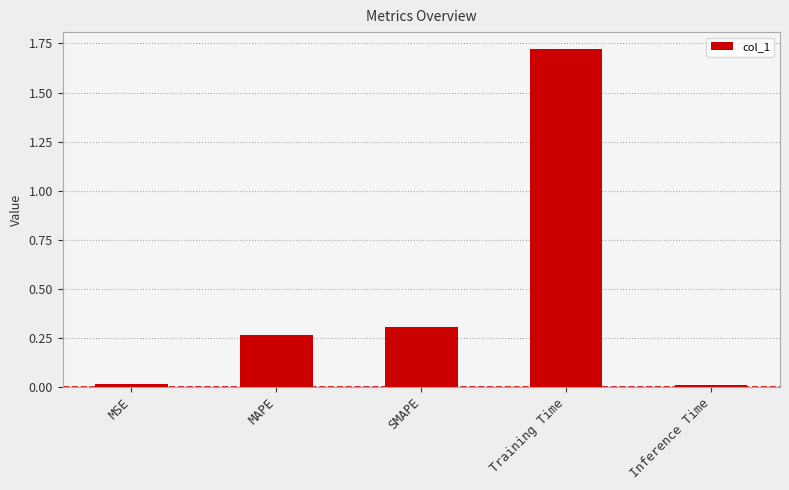

How many bars are there in total?

5